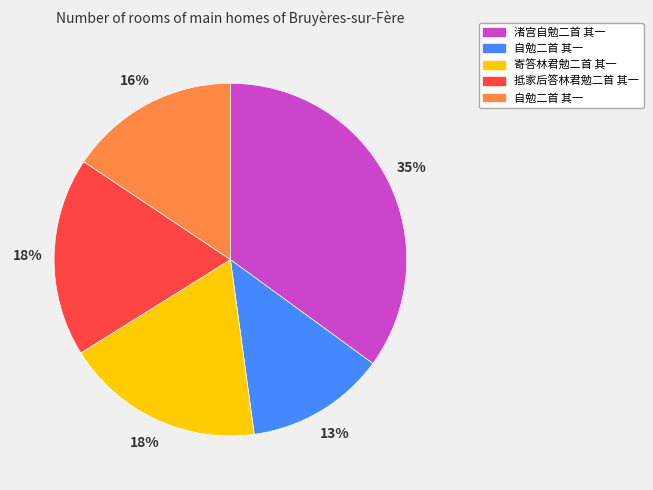

To the nearest percent, what is the average slice percentage?

20%